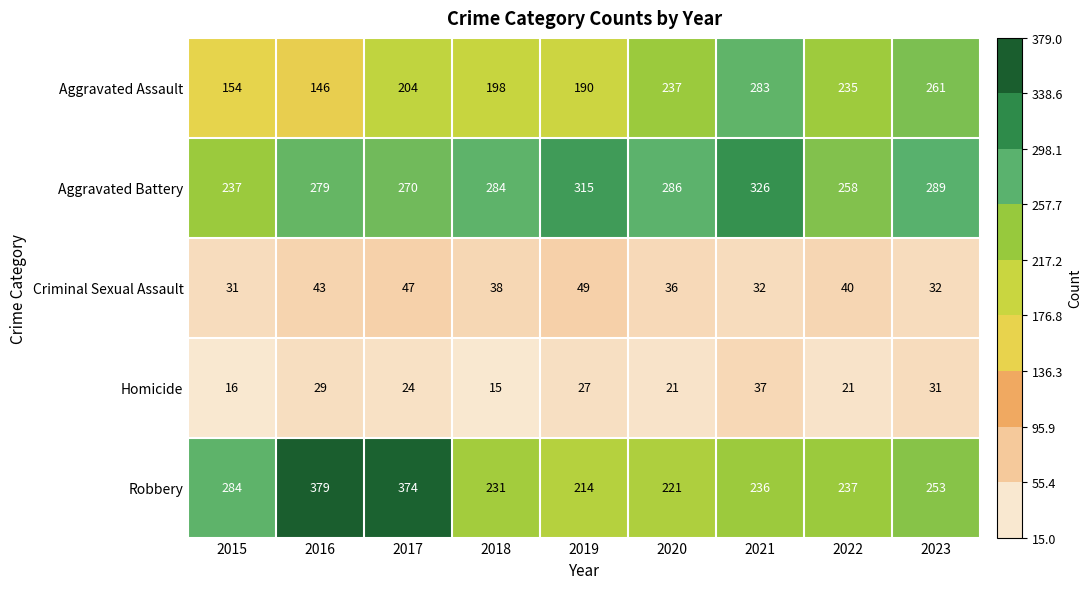

What is the spread (max minus min) of values at 2022?

237